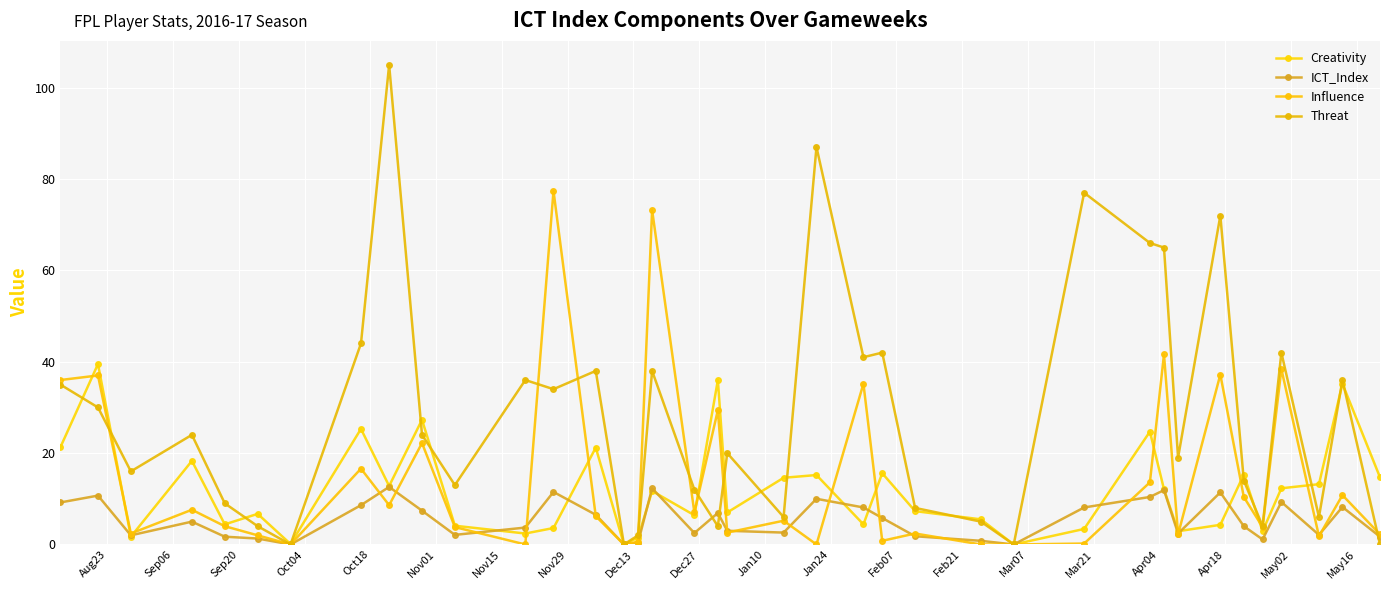

How many series are shown in this chart?

4